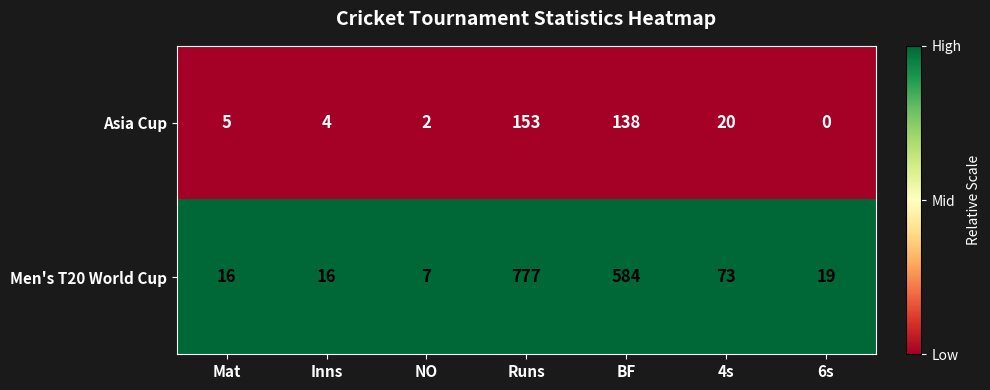

What is the difference between the maximum and minimum values in the Men's T20 World Cup series?

770